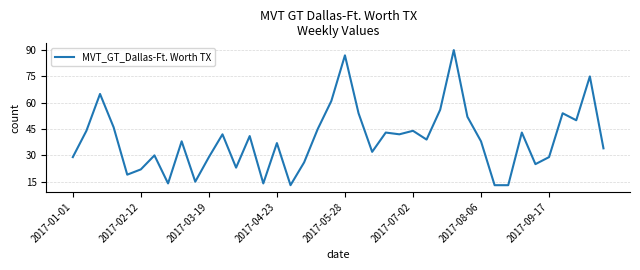

What is the difference between the maximum and second lowest values?

77